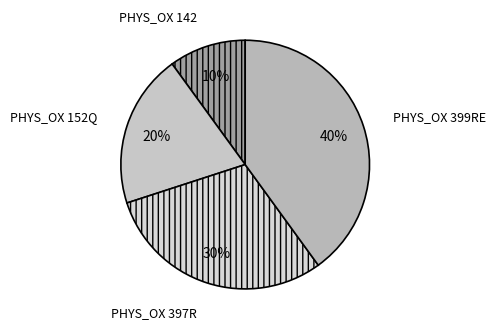

To the nearest percent, what percentage of the pie is PHYS_OX 399RE?

40%